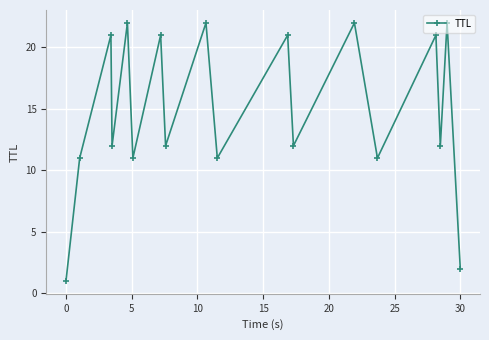

How many points are lower than both their immediate neighbors (excluding endpoints)?

7